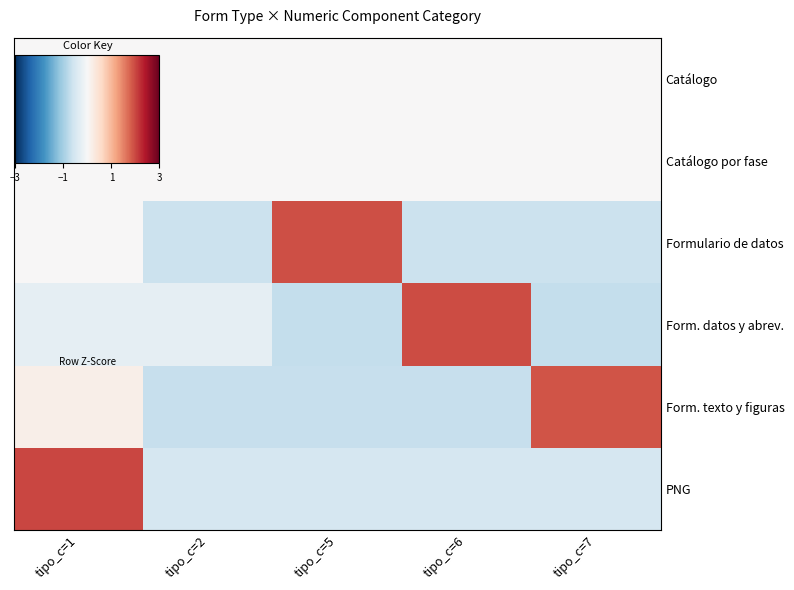

Which series changed the most between tipo_c=6 and tipo_c=7?

Form. datos y abrev.